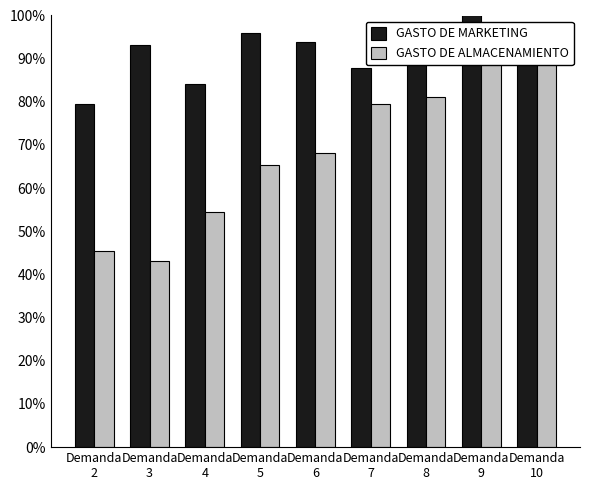

Which series changed the most between Demanda
4 and Demanda
10?

GASTO DE ALMACENAMIENTO